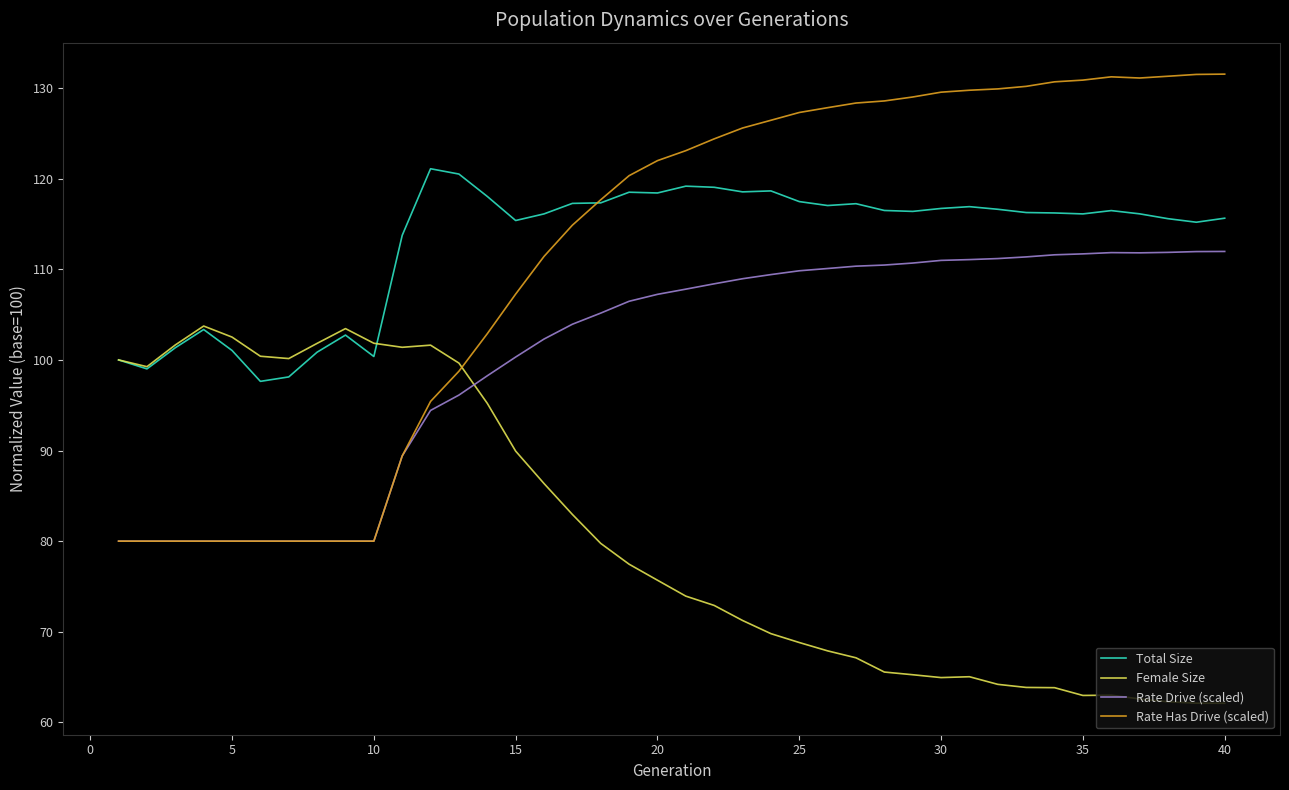

List the series in order of their peak value, lowest first.

Female Size, Rate Drive (scaled), Total Size, Rate Has Drive (scaled)